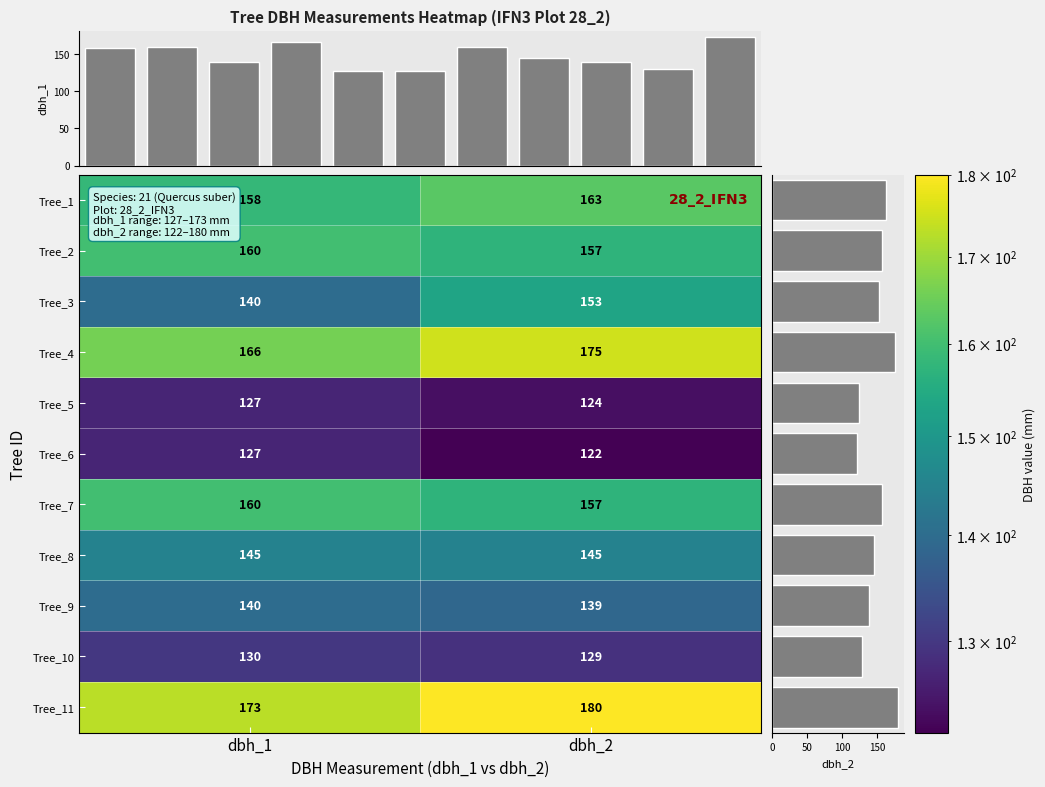

The value of Tree_10 at dbh_1 is 62. True or false?

False